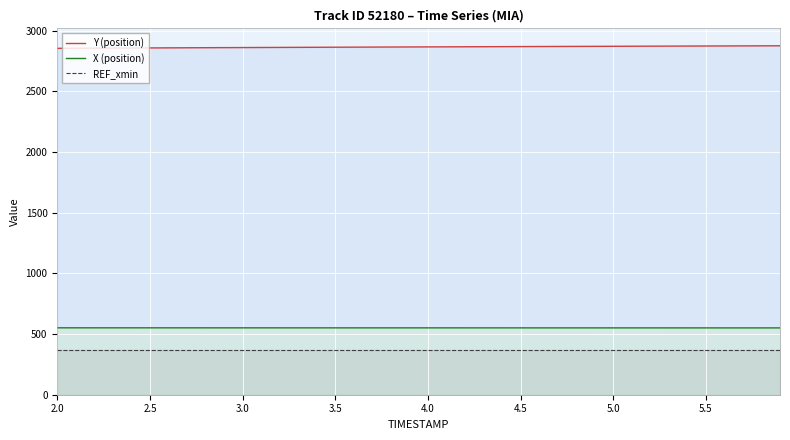

How many data points in Y (position) are less than 2867?

19